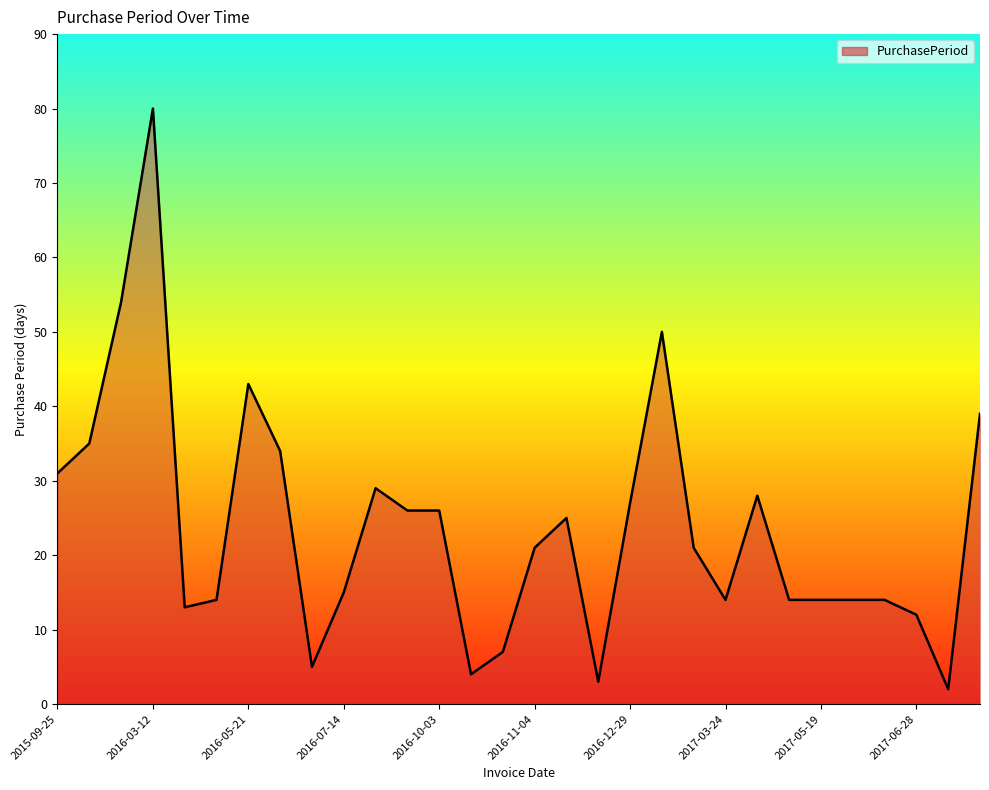

What is the maximum value shown in the chart?

80